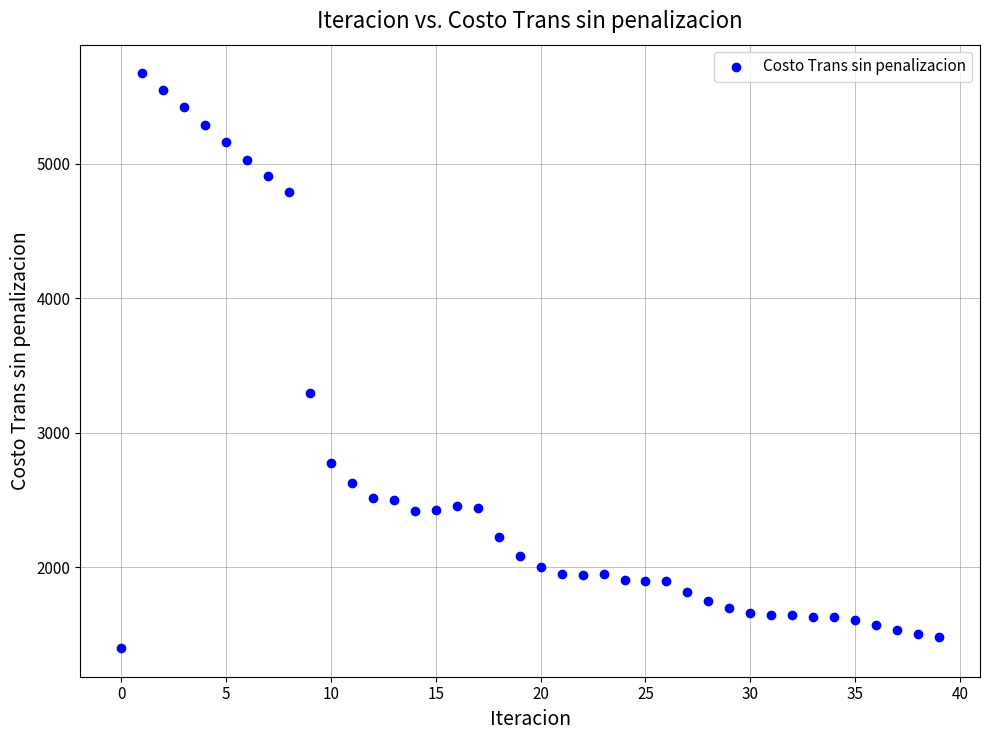

What Y value in the scatter plot is closest to 3536?

3299.1